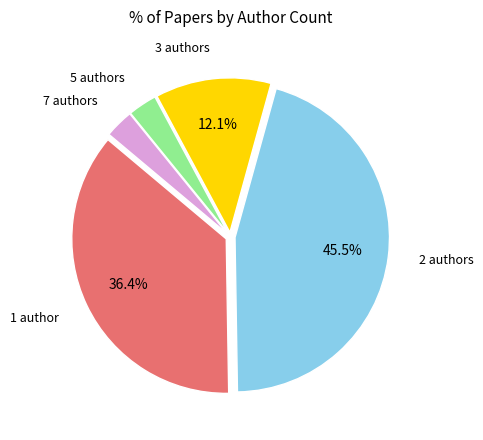

Which has a higher value, 7 authors or 1 author?

1 author